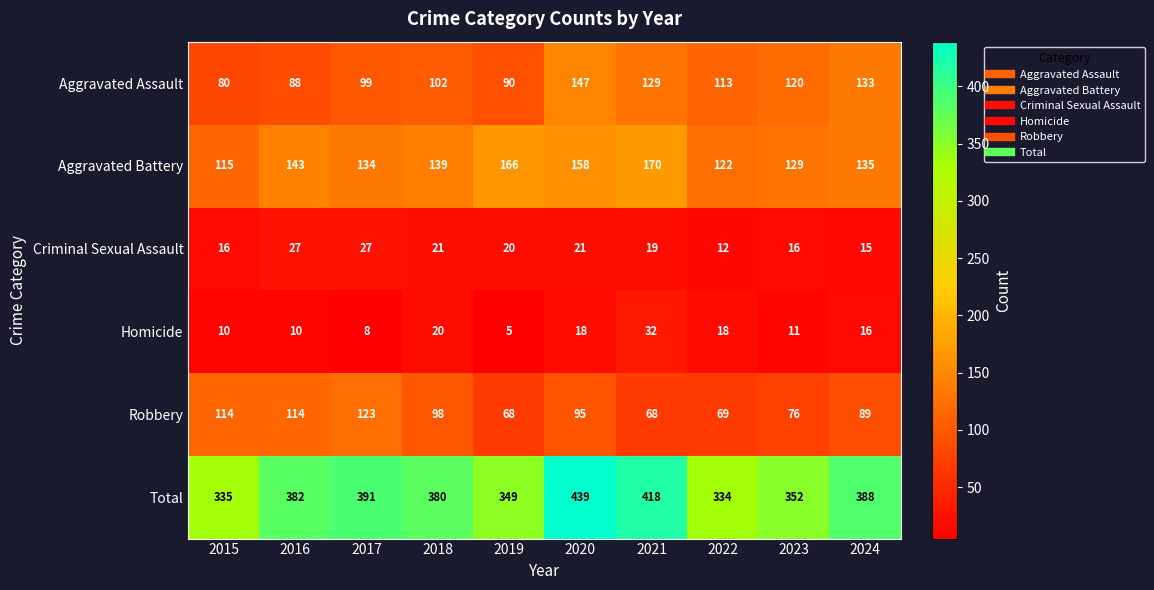

Rank the series by their maximum value, from highest to lowest.

Total, Aggravated Battery, Aggravated Assault, Robbery, Homicide, Criminal Sexual Assault